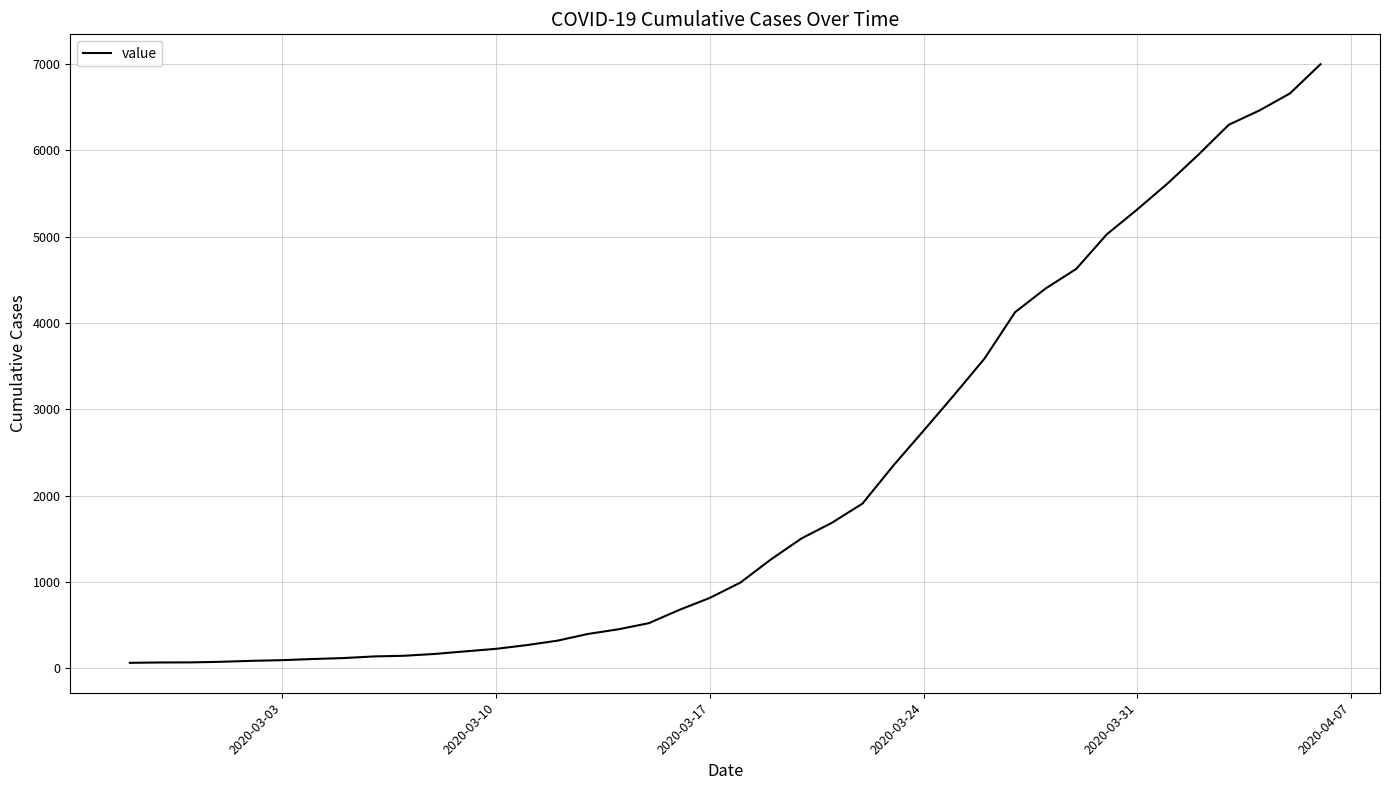

What is the greatest value displayed?

6995